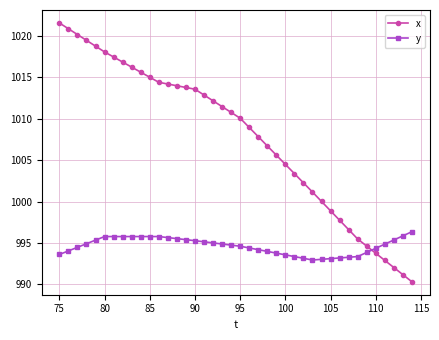

What is the greatest value displayed?

1021.6